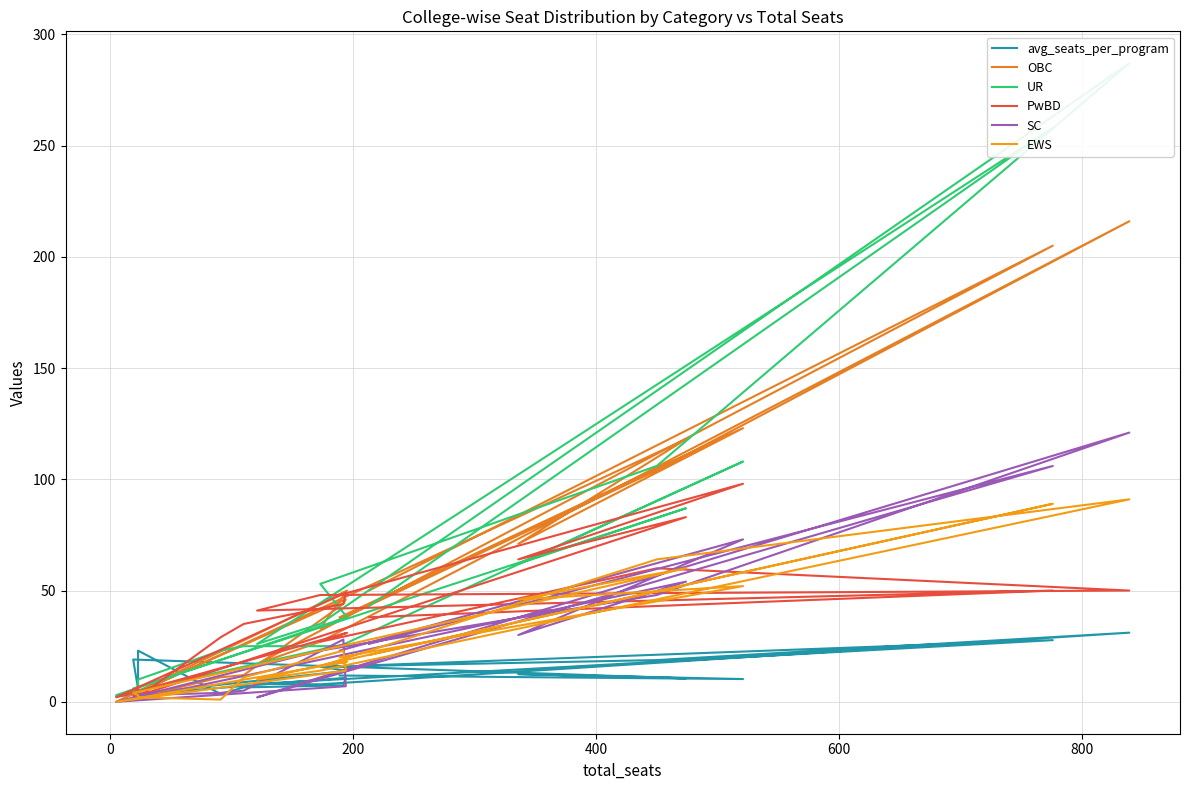

What is the greatest value displayed?

287.0